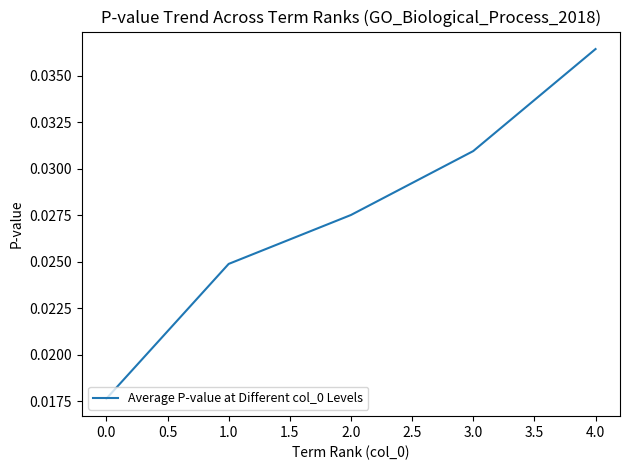

True or false: the data has more than 0 interior local peaks.

False